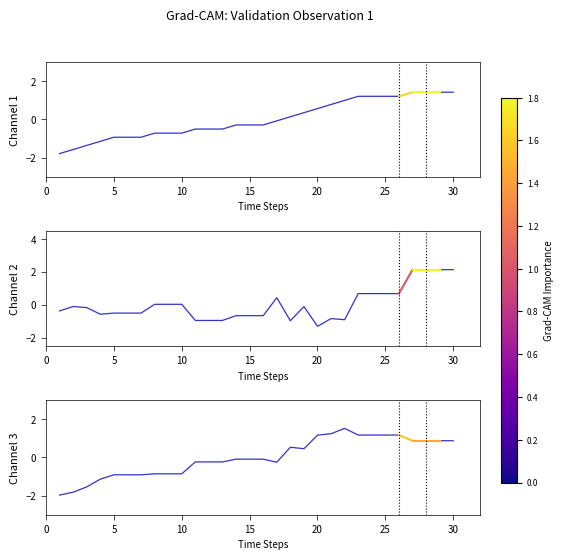

List the series in order of their overall mean, highest first.

Channel 1, Channel 2, Channel 3